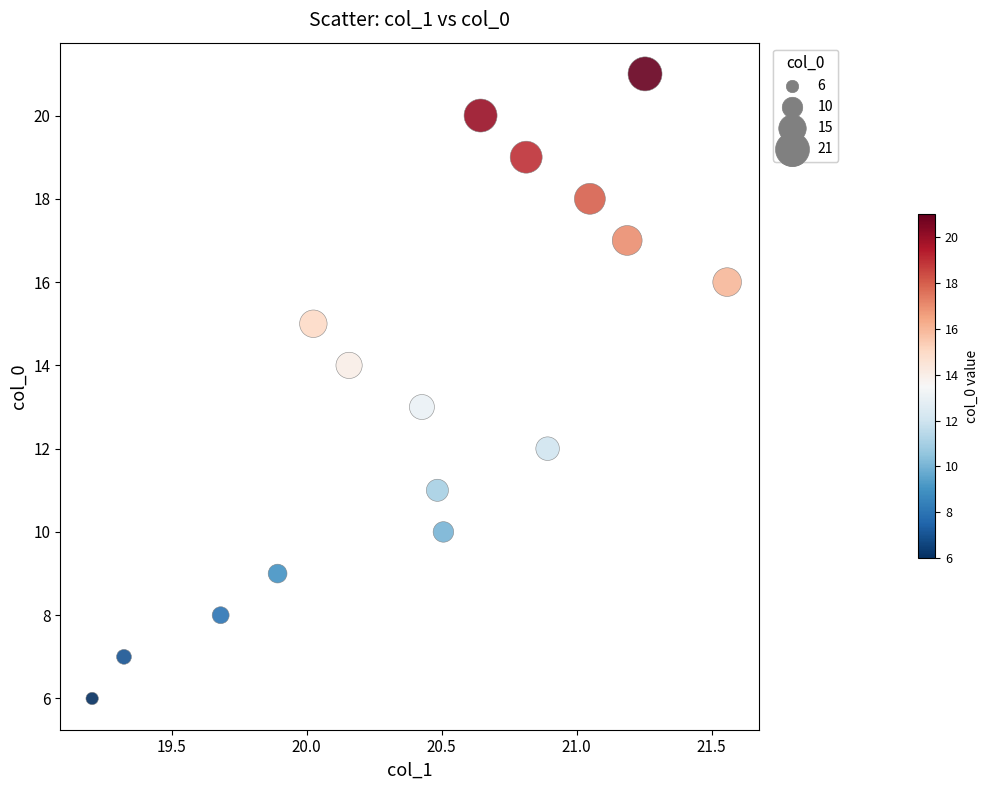

What is the range of Y values (max minus min)?

15